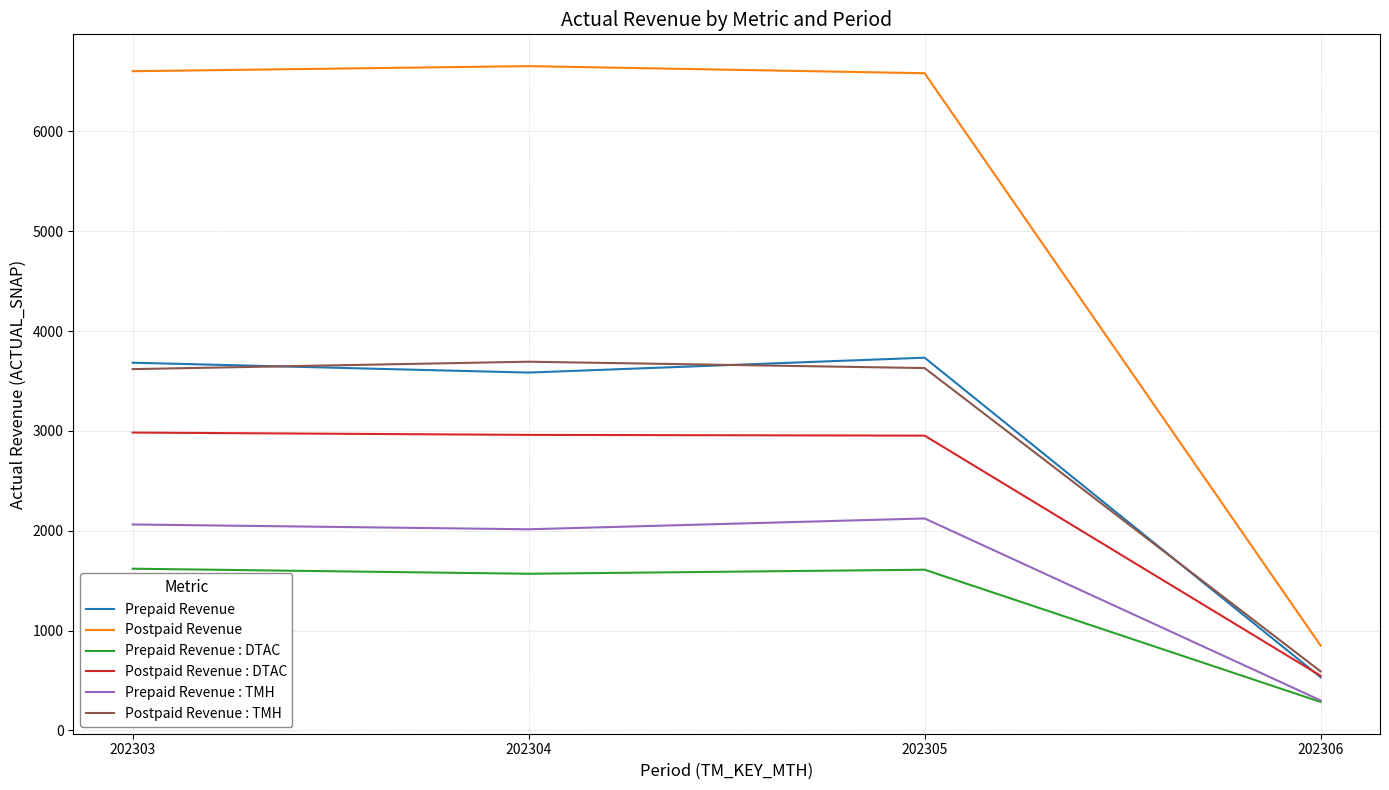

True or false: Postpaid Revenue and Postpaid Revenue : TMH cross at least once.

False